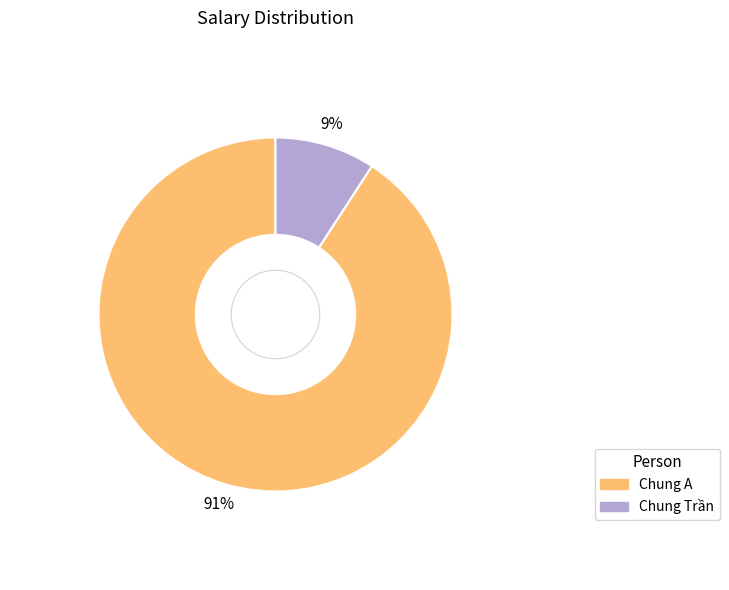

True or false: Chung A accounts for 91% of the total.

True